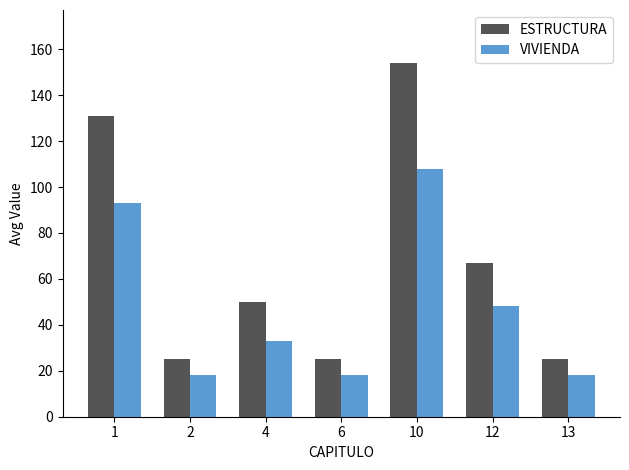

What is the value of the VIVIENDA bar at the 4th from the left?

18